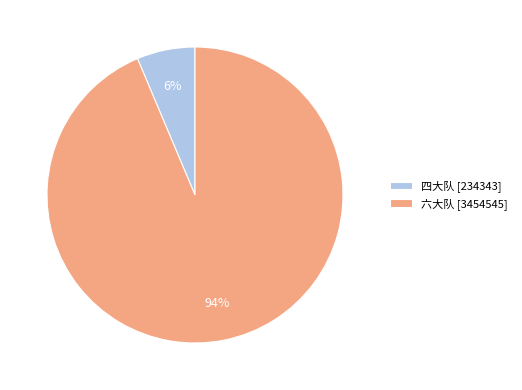

Between 六大队 [3454545] and 四大队 [234343], which is larger?

六大队 [3454545]